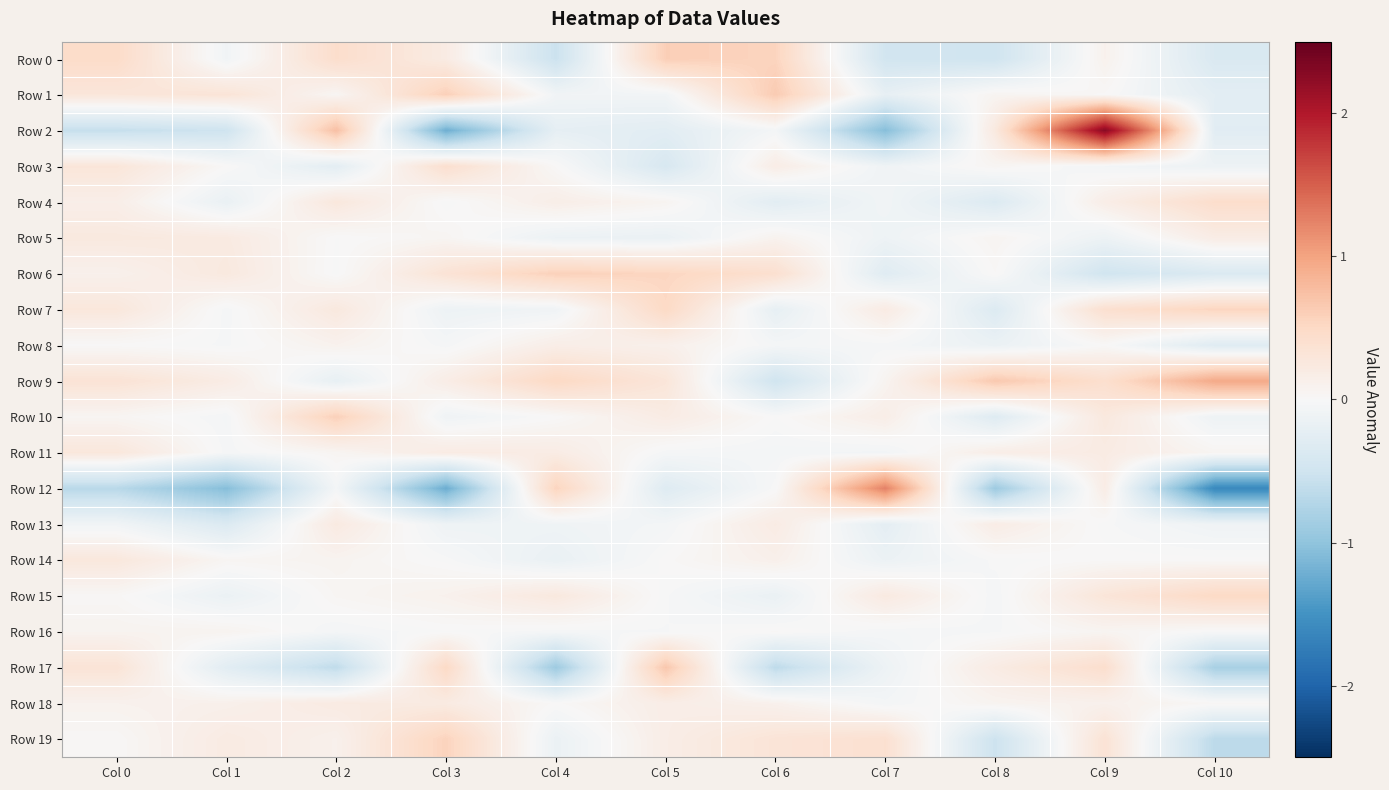

At which category is the sum across all series the highest?

Col 9